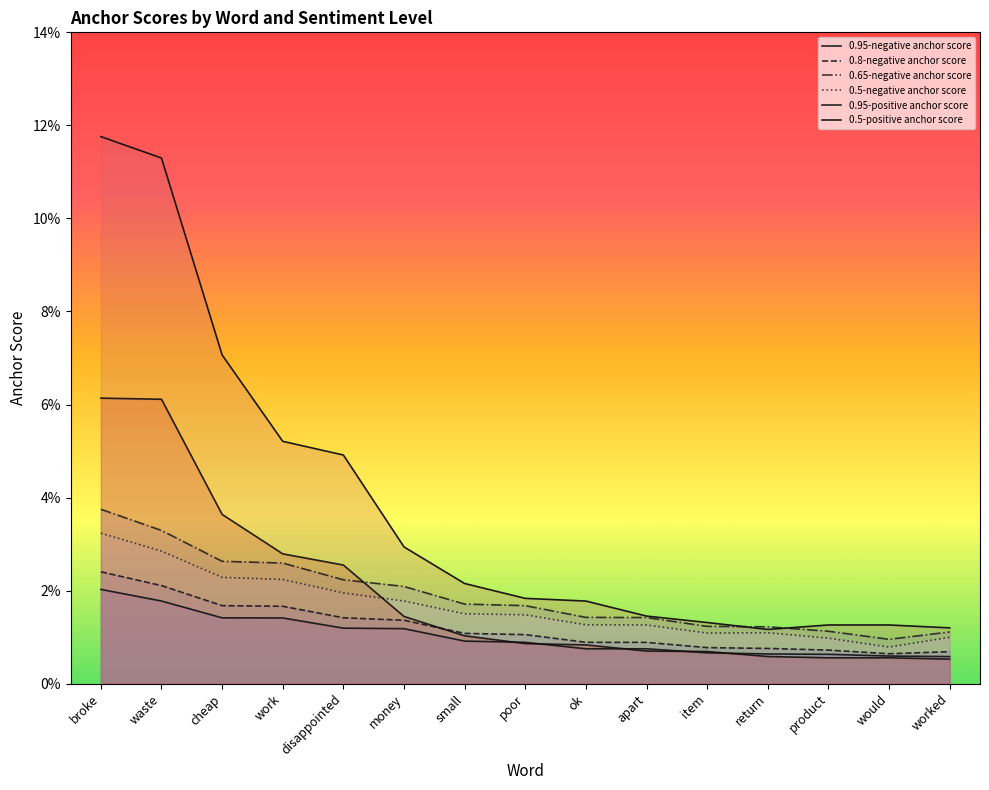

How many times do 0.95-positive anchor score and 0.95-negative anchor score cross each other?

5